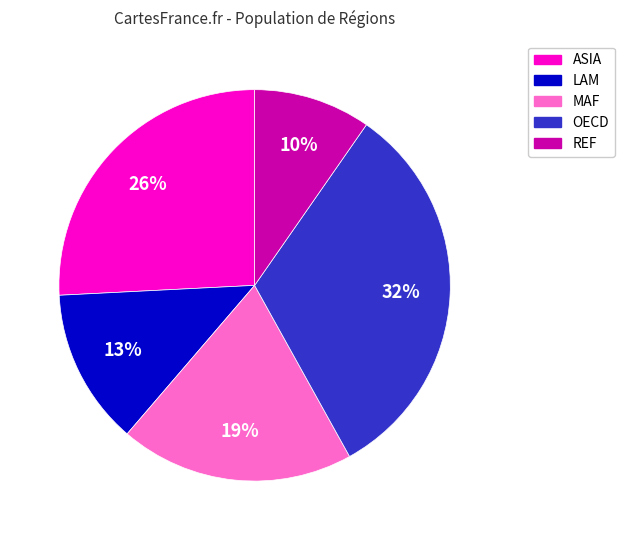

Does any single category account for the majority?

No